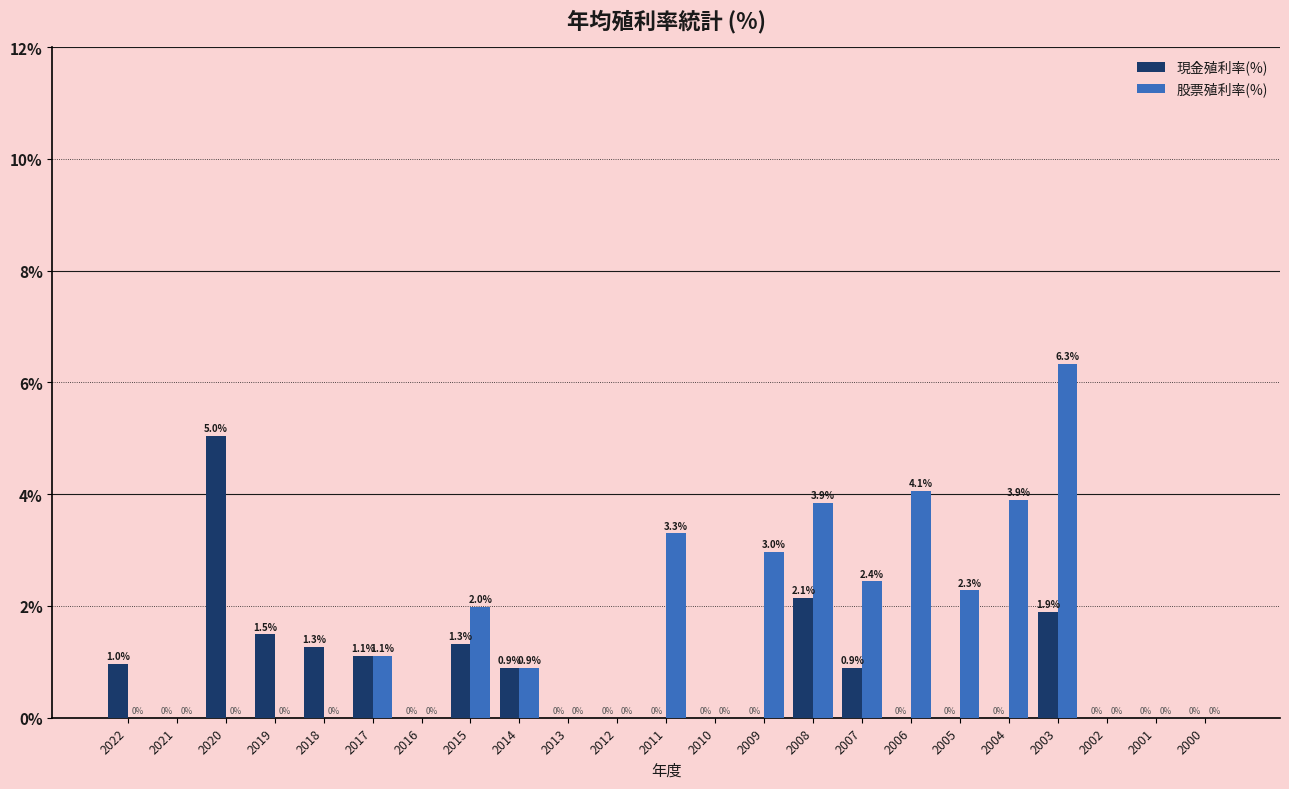

What is the highest value of the 現金殖利率(%) series?

5.0